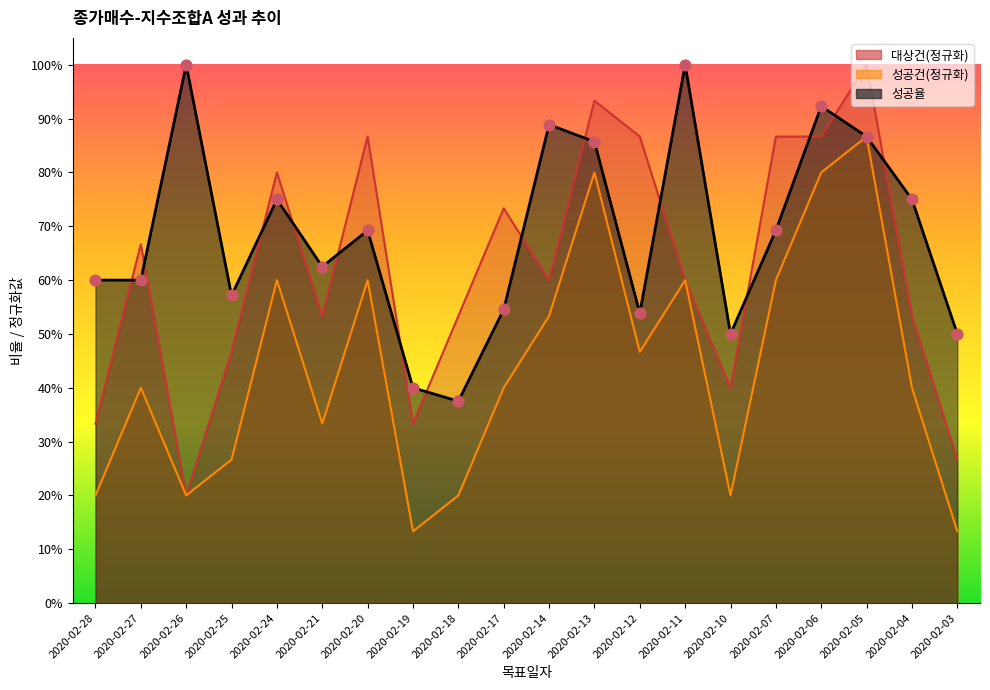

At how many categories does at least one series exceed 0?

20